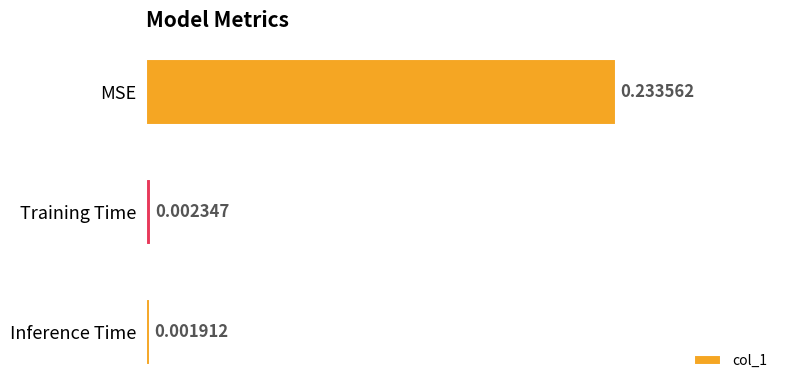

What is the label of the 3rd bar from the bottom?

MSE